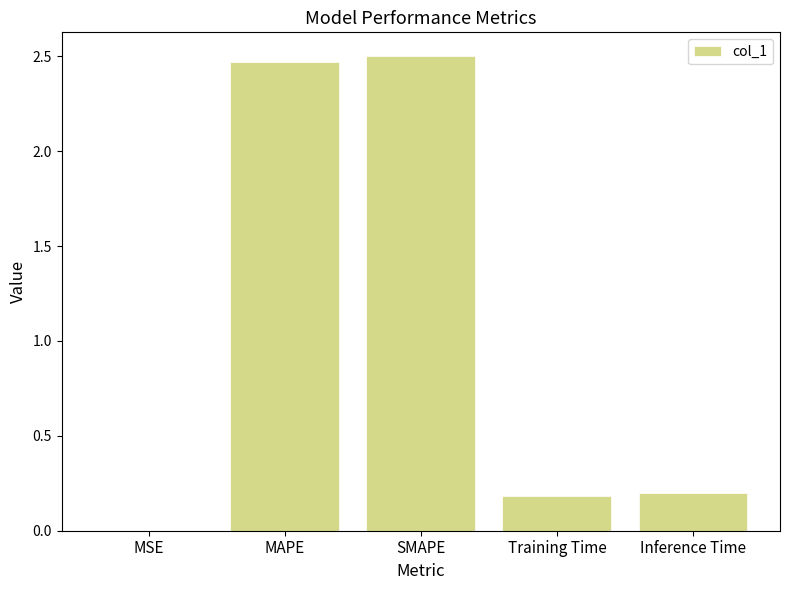

What is the change in value from SMAPE to Inference Time?

-2.3